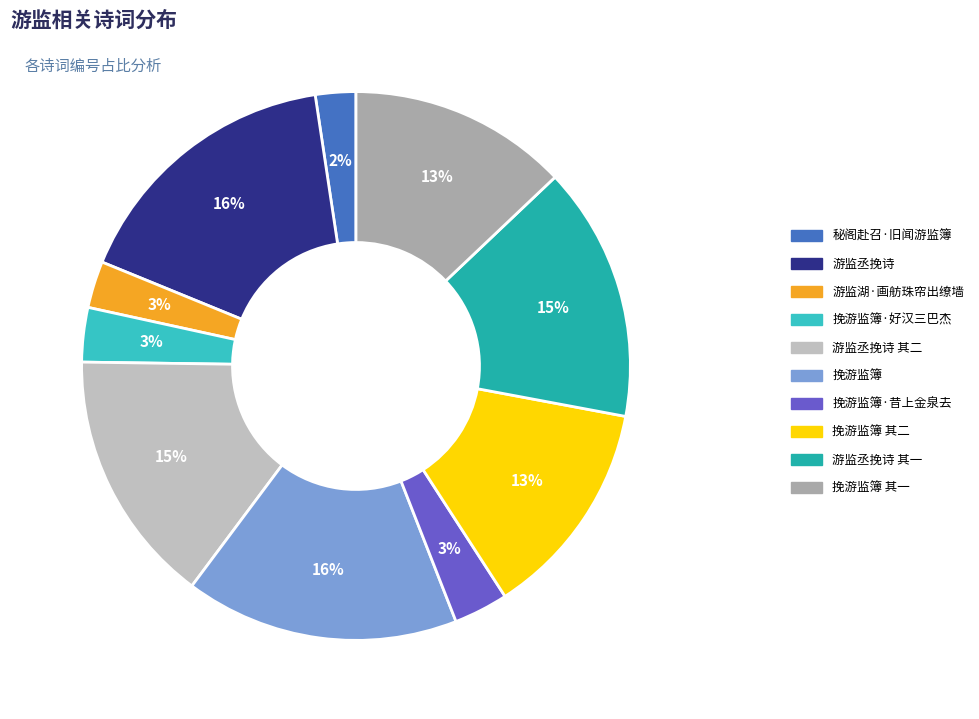

To the nearest percent, what percentage of the pie is 挽游监簿?

16%